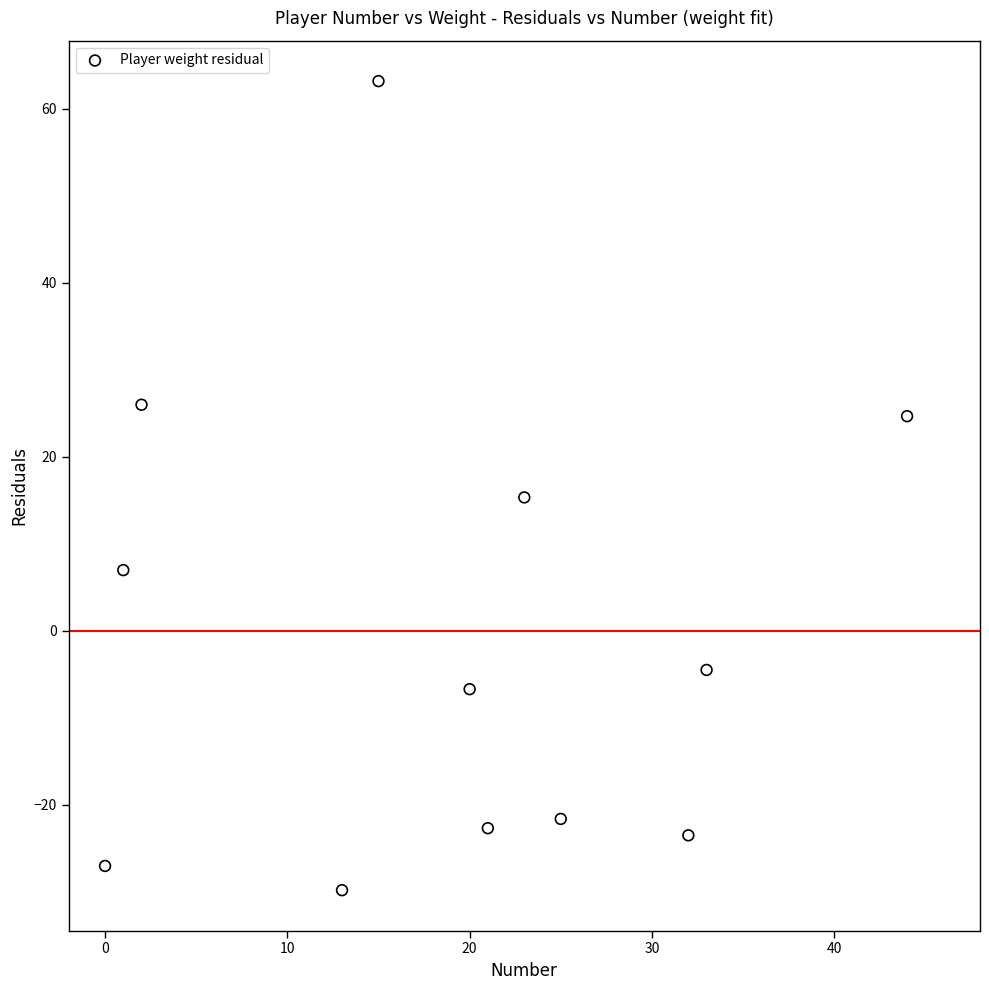

What is the average X value?

19.1